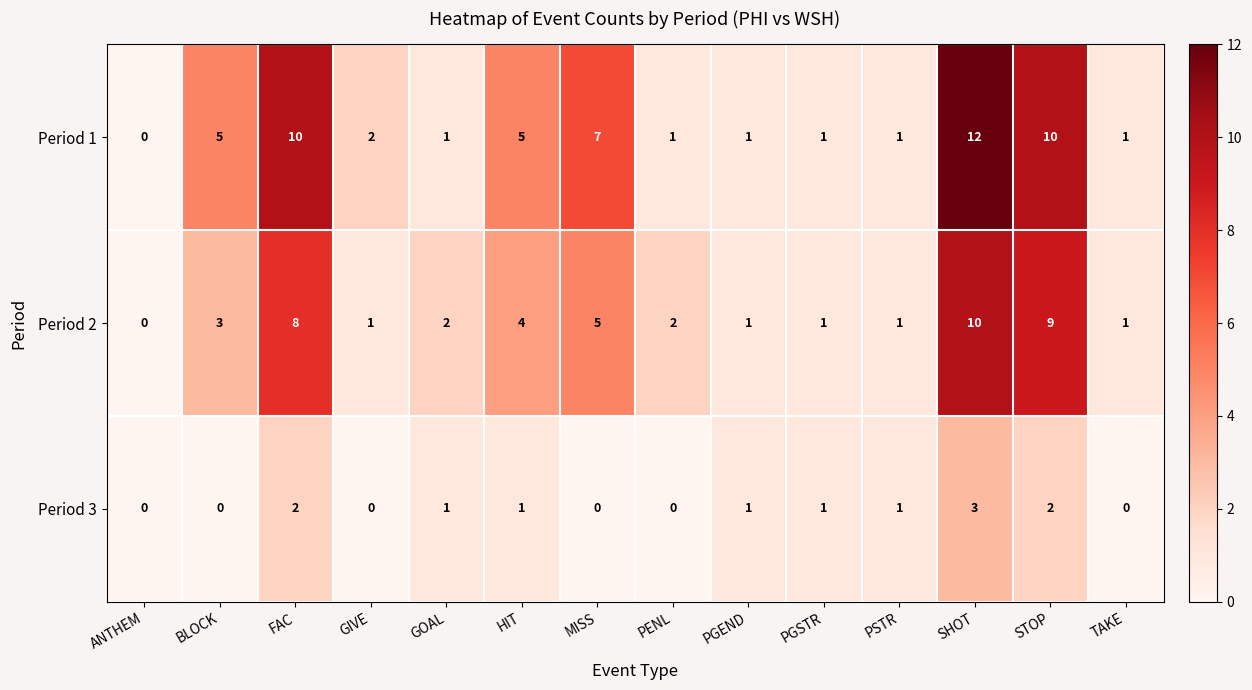

What is the greatest value displayed?

12